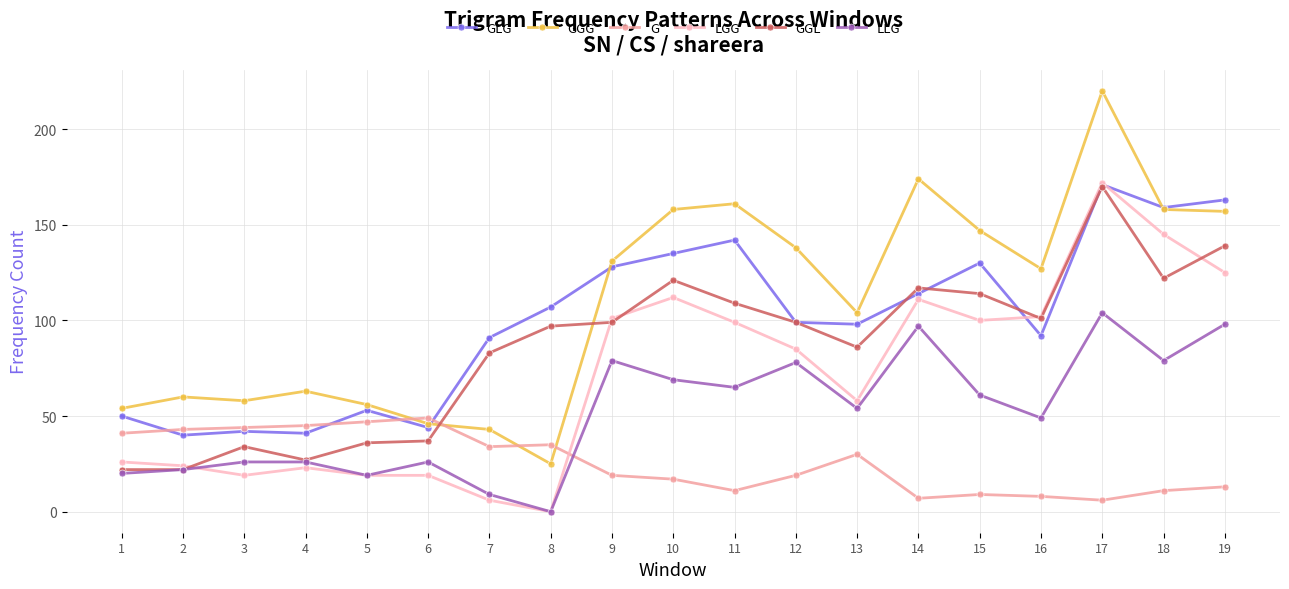

True or false: GGG has more than 1 interior local peaks.

True